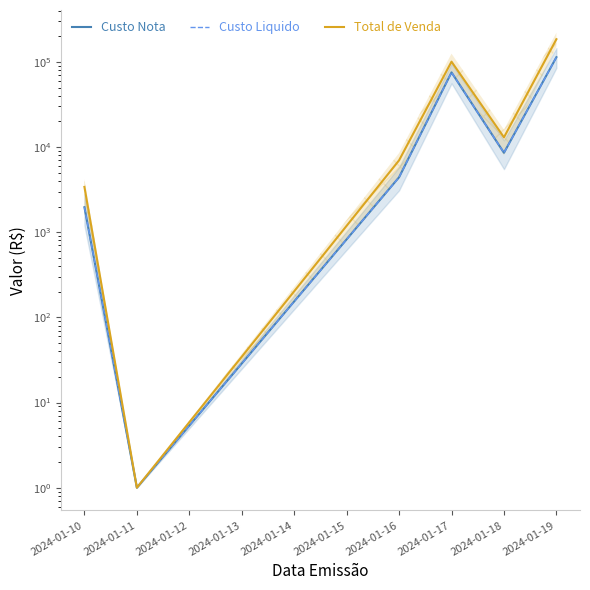

Is the value of Custo Nota at 2024-01-11 greater than the value of Custo Liquido at 2024-01-17?

No